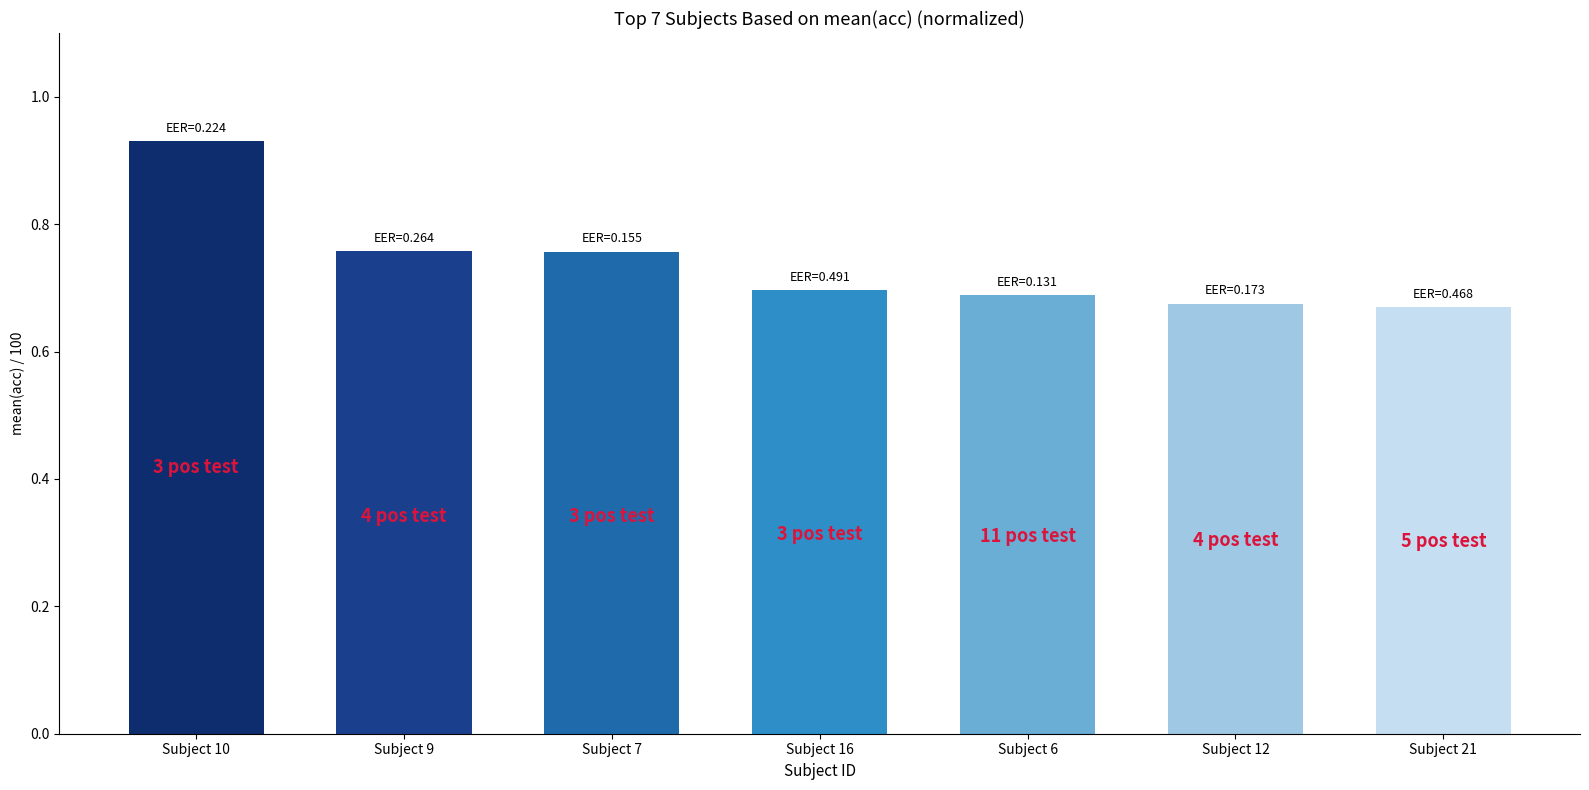

How many bars are there in total?

7